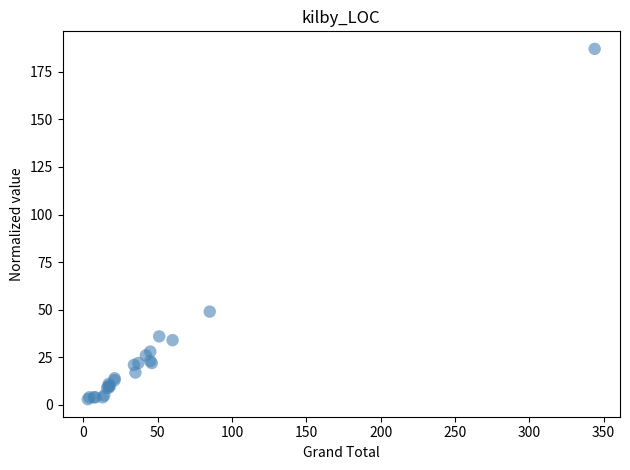

What Y value in the scatter plot is closest to 95?

49